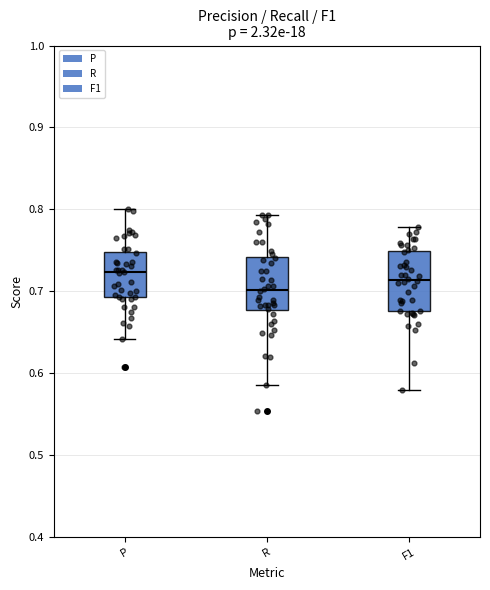

Reading left to right, transcribe this box plot: for each box, give where its median line is, the range the box spans, and where its two whiskers end, as read against the y-axis. The values are not printed on the chart, so give them approximately, as read against the axis.

P: median 0.72, box 0.69 to 0.75, whiskers 0.64 to 0.80
R: median 0.70, box 0.68 to 0.74, whiskers 0.59 to 0.79
F1: median 0.71, box 0.68 to 0.75, whiskers 0.58 to 0.78